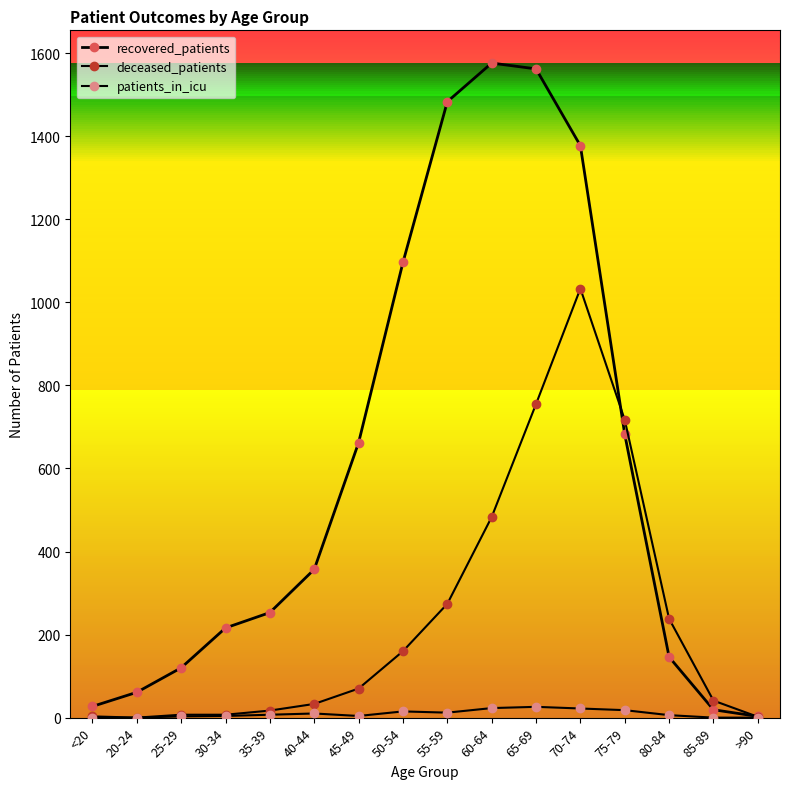

Reading left to right, list all the values displayed in this chart.

recovered_patients: <20=27	20-24=61	25-29=120	30-34=216	35-39=253	40-44=357	45-49=662	50-54=1096	55-59=1483	60-64=1576	65-69=1562	70-74=1377	75-79=682	80-84=146	85-89=19	>90=3
deceased_patients: <20=3	20-24=0	25-29=7	30-34=7	35-39=17	40-44=33	45-49=70	50-54=160	55-59=274	60-64=483	65-69=755	70-74=1033	75-79=717	80-84=238	85-89=41	>90=2
patients_in_icu: <20=0	20-24=0	25-29=3	30-34=4	35-39=7	40-44=10	45-49=4	50-54=15	55-59=12	60-64=23	65-69=26	70-74=22	75-79=18	80-84=6	85-89=0	>90=0